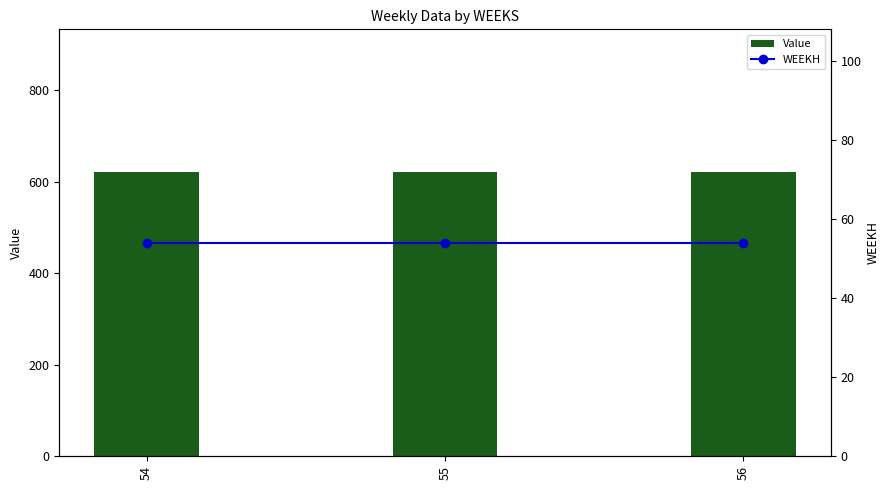

What is the spread (max minus min) of values at 54?

567.8